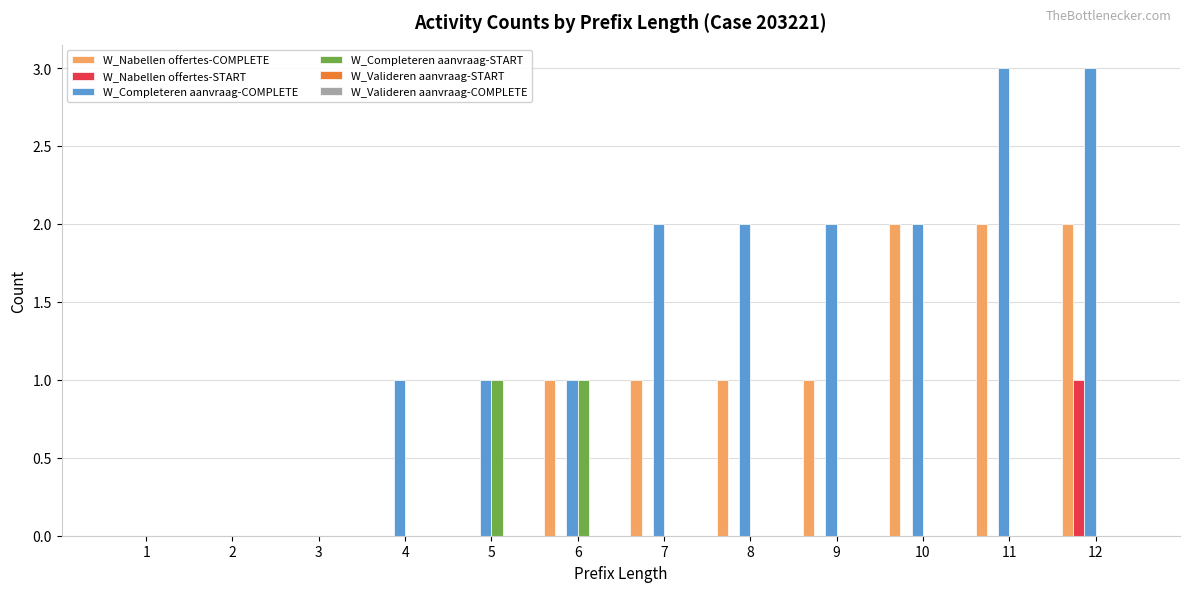

What is the sum of all W_Completeren aanvraag-START values?

2